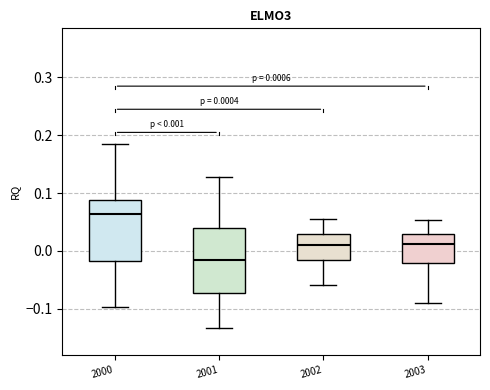

Which box has the lowest median line?

2001